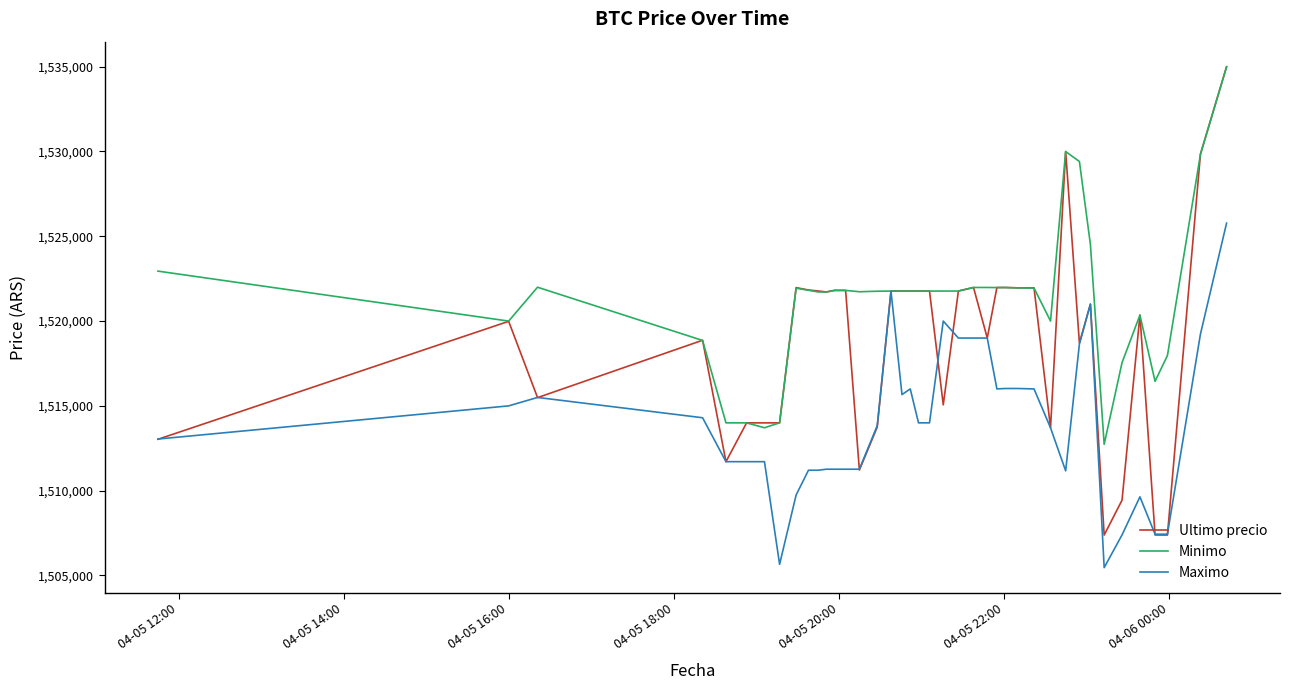

What is the difference between the maximum and second lowest values in the Ultimo precio series?

27615.0